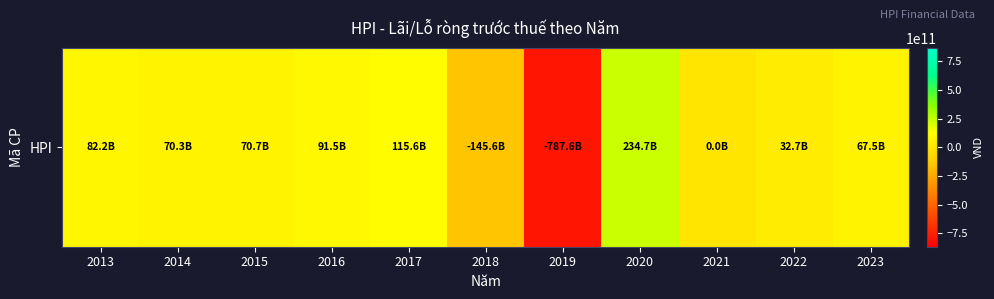

Which label corresponds to the largest value in the chart?

2020